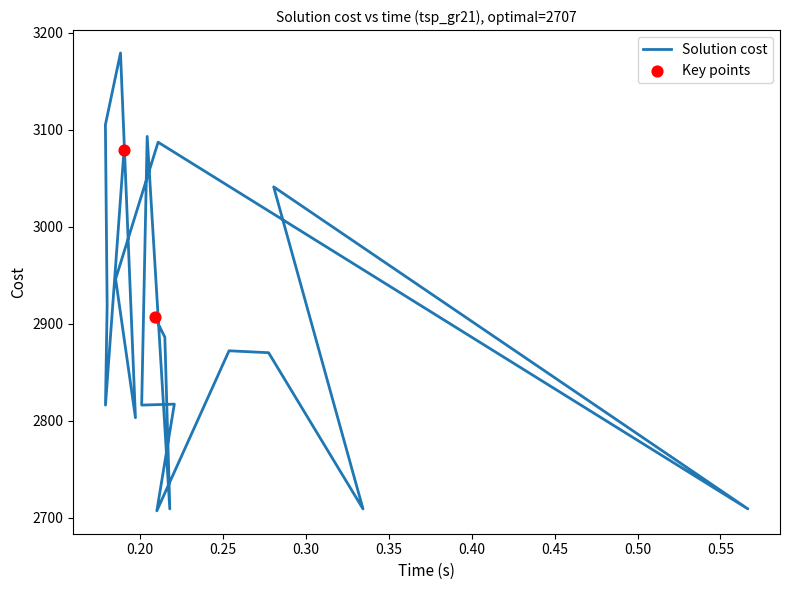

What is the ratio of the value at 0.28056 to the value at 0.20096?

1.1